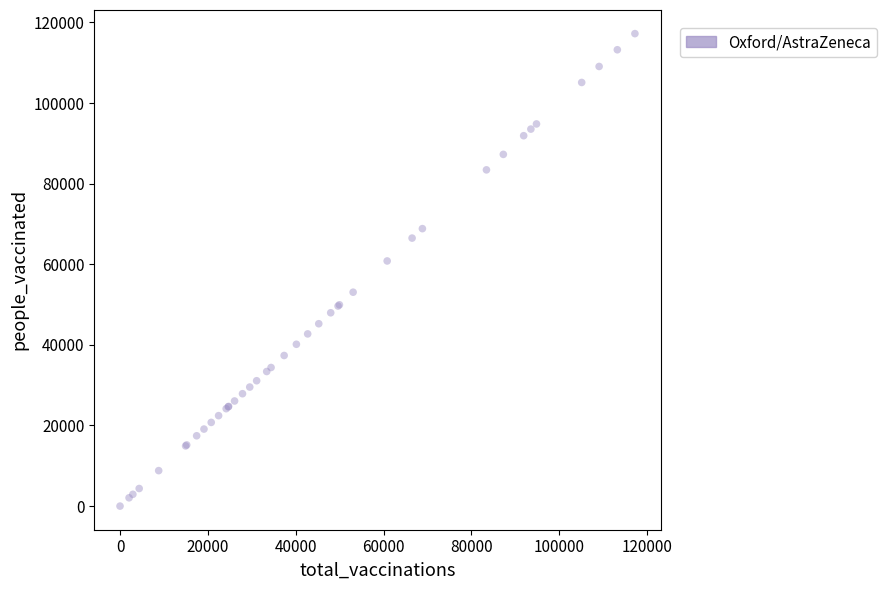

What Y value in the scatter plot is closest to 58613?

60823